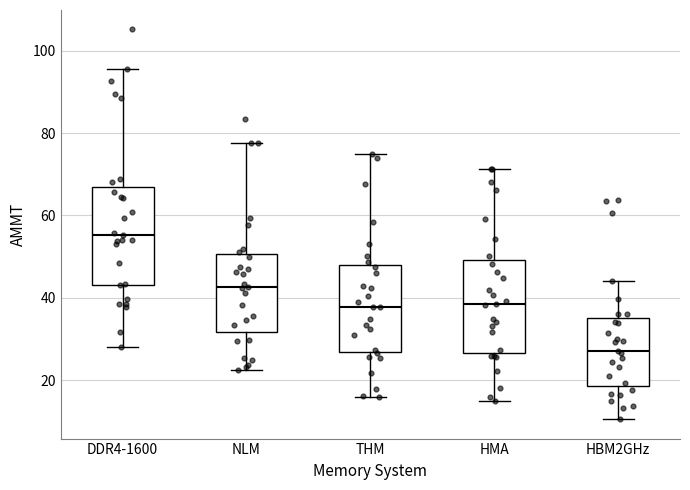

Where does the median line of the box for DDR4-1600 sit on the y-axis? The values are not printed on the chart, so give them approximately, as read against the axis.

56